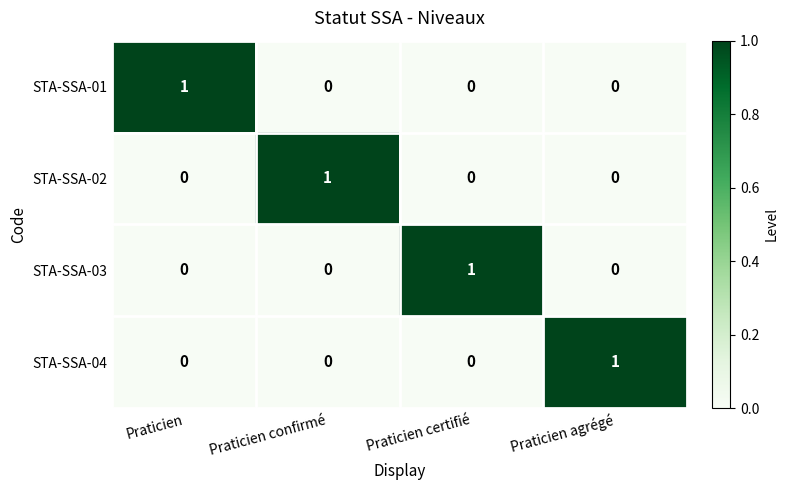

Is the value of STA-SSA-03 at Praticien certifié greater than the value of STA-SSA-04 at Praticien?

Yes